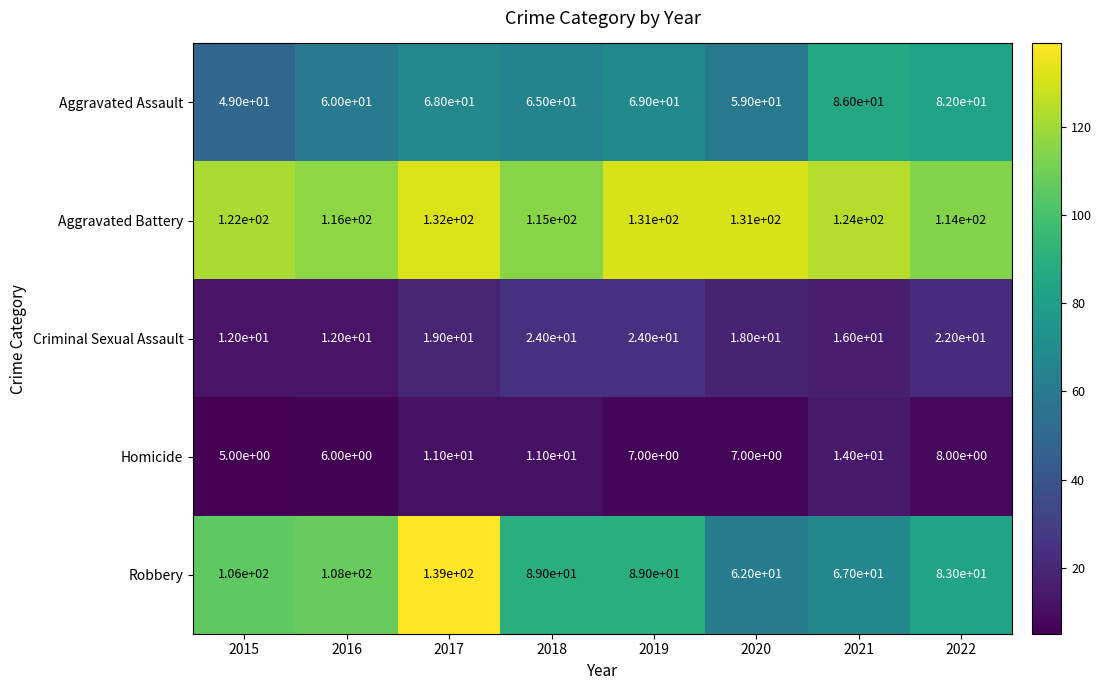

What is the difference between the maximum and minimum values in the Aggravated Assault series?

37